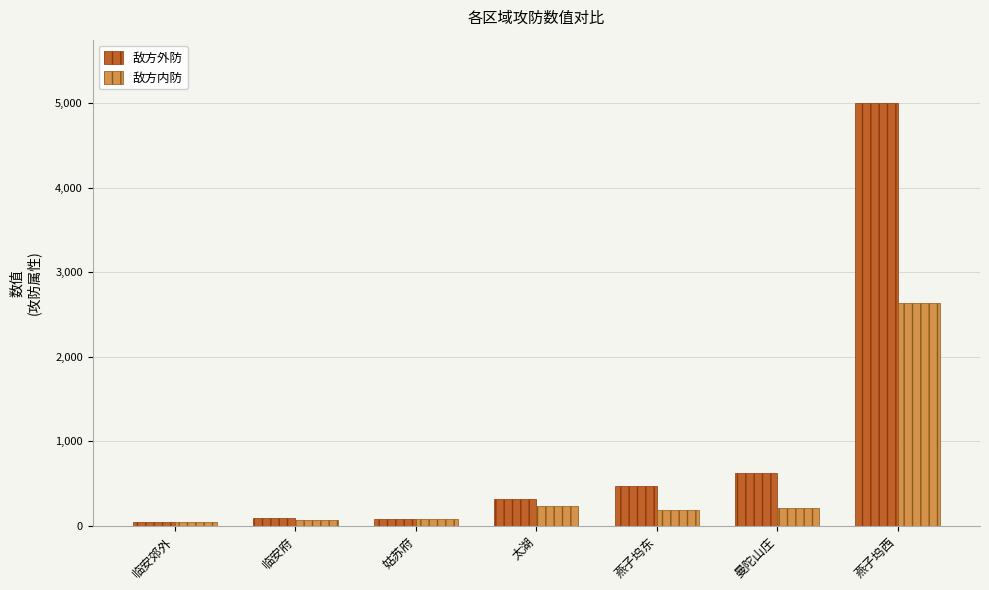

Is the value of 敌方外防 at 太湖 greater than the value of 敌方内防 at 燕子坞西?

No